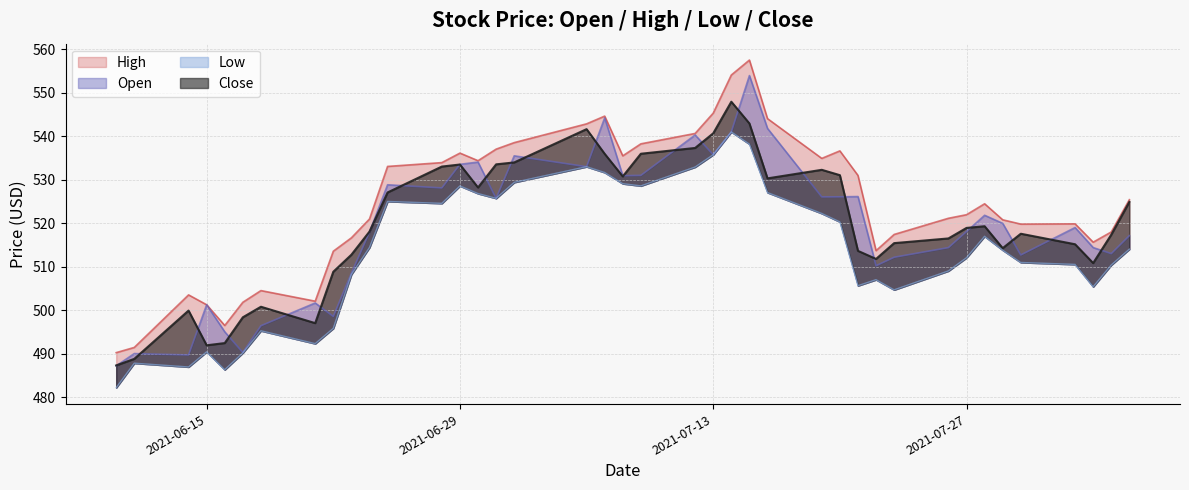

Which series has the largest range (max minus min)?

High